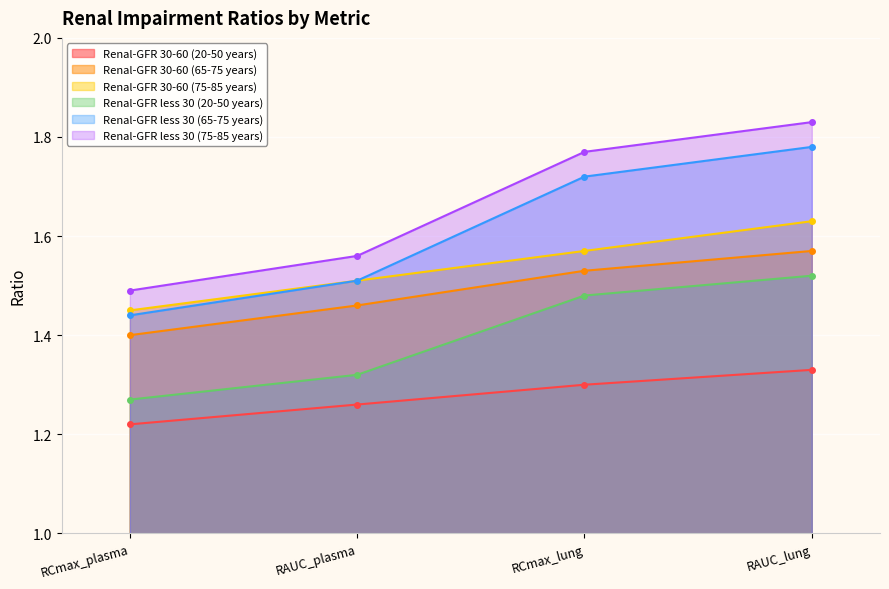

The Renal-GFR less 30 (75-85 years) series shows 1.2 at RAUC_lung. True or false?

False